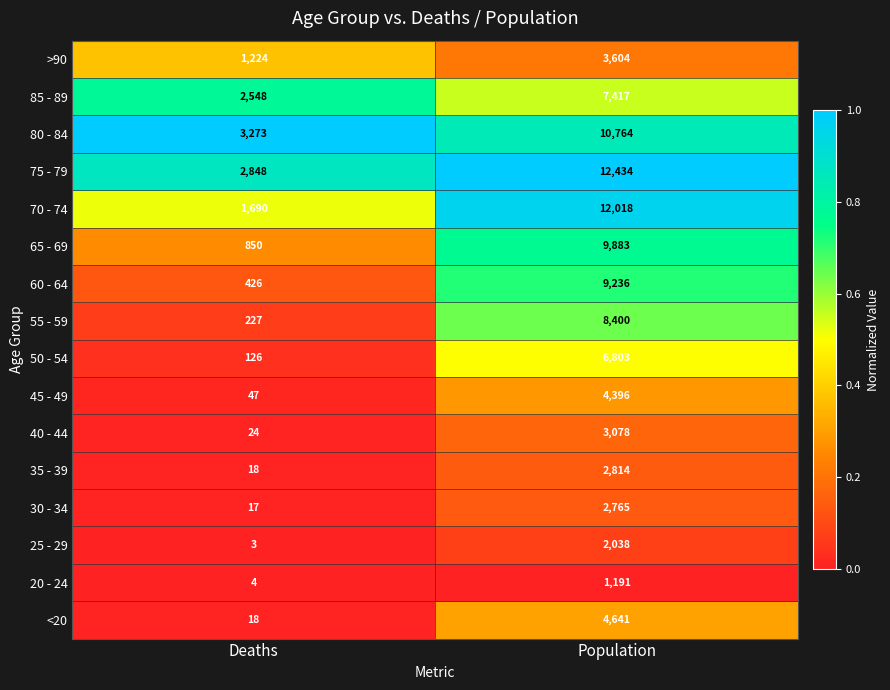

Read the >90 value at Population, to the nearest 50.

3600